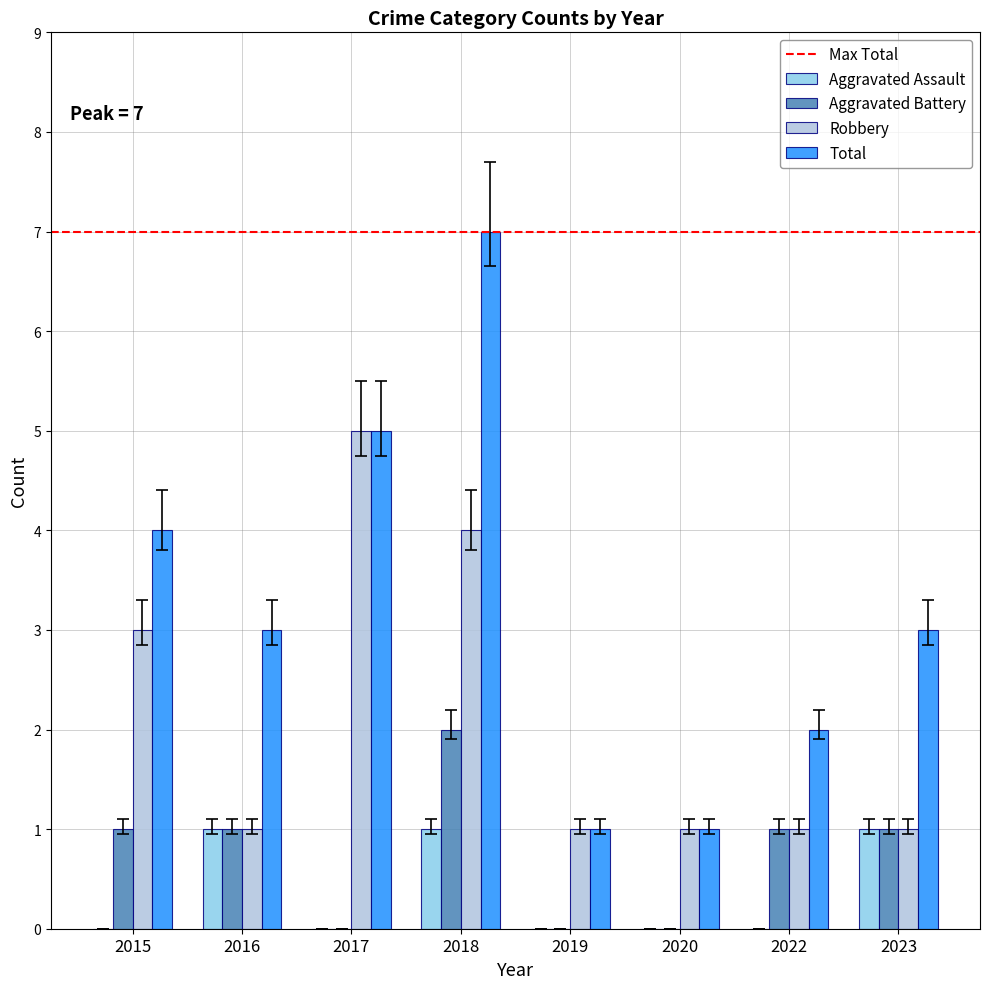

At which label is Robbery closest to 3?

2015